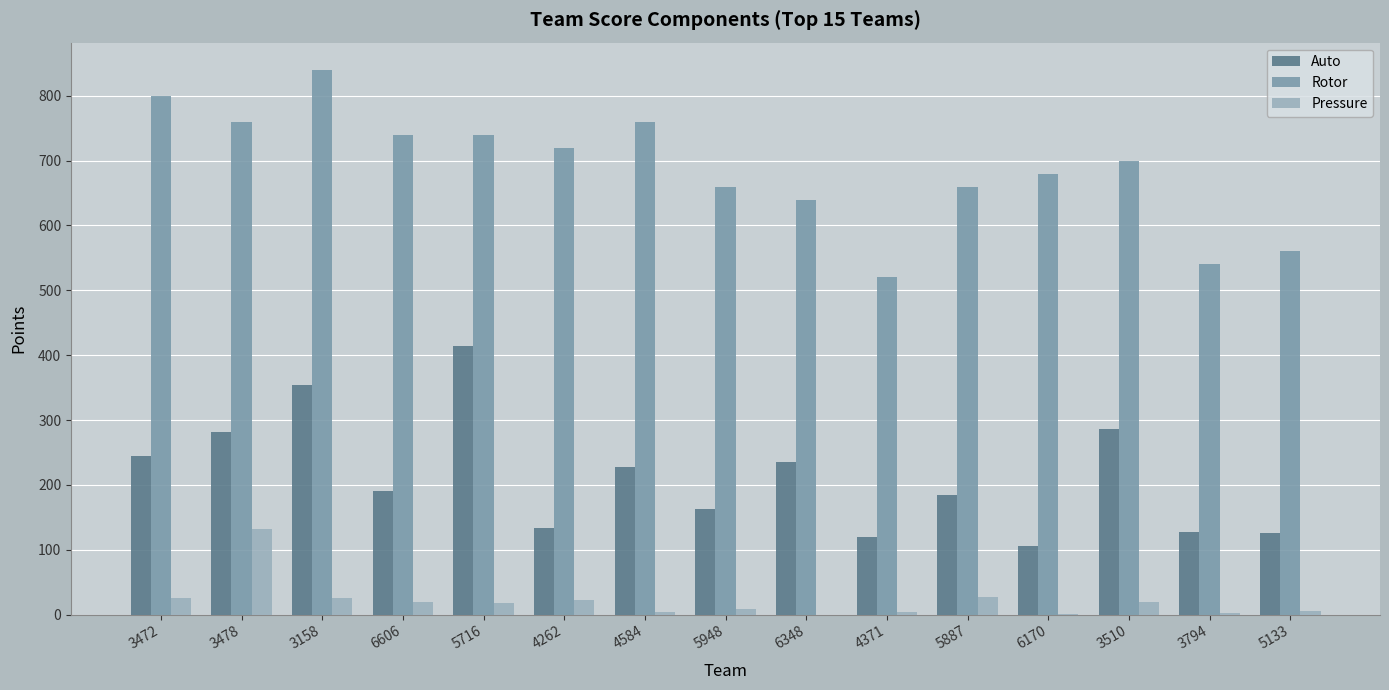

Count the number of data series in this chart.

3